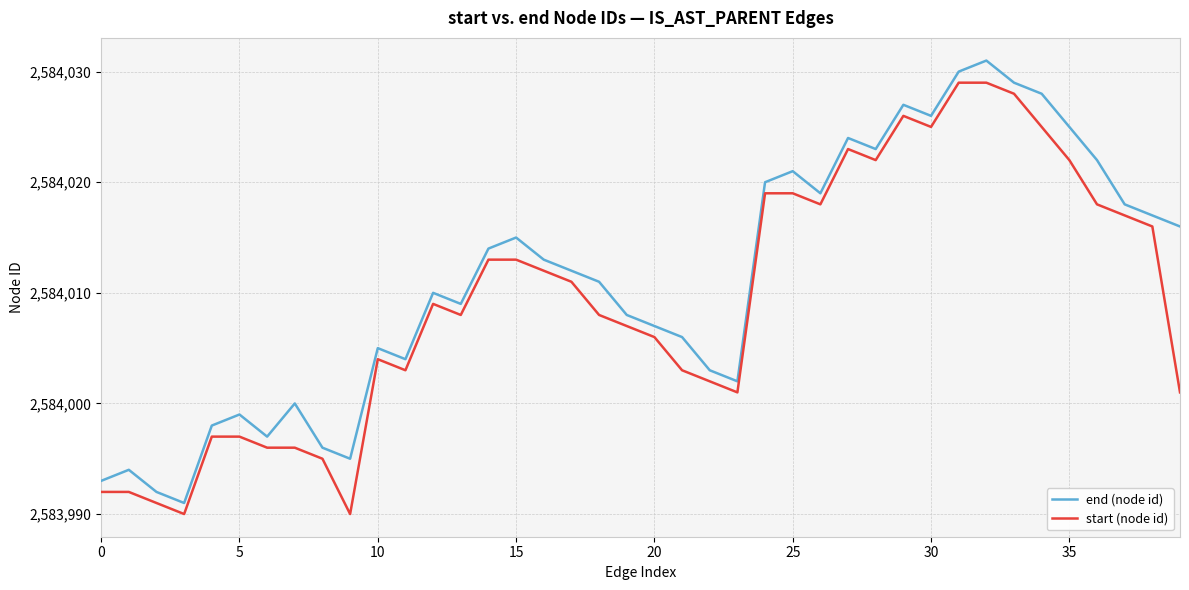

True or false: start (node id) and end (node id) cross at least once.

False